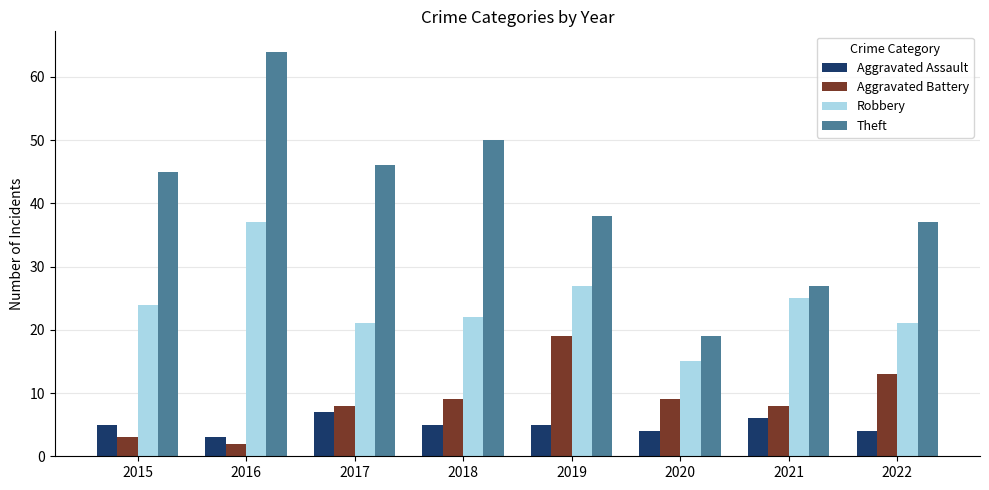

Which series has the largest total across all categories?

Theft